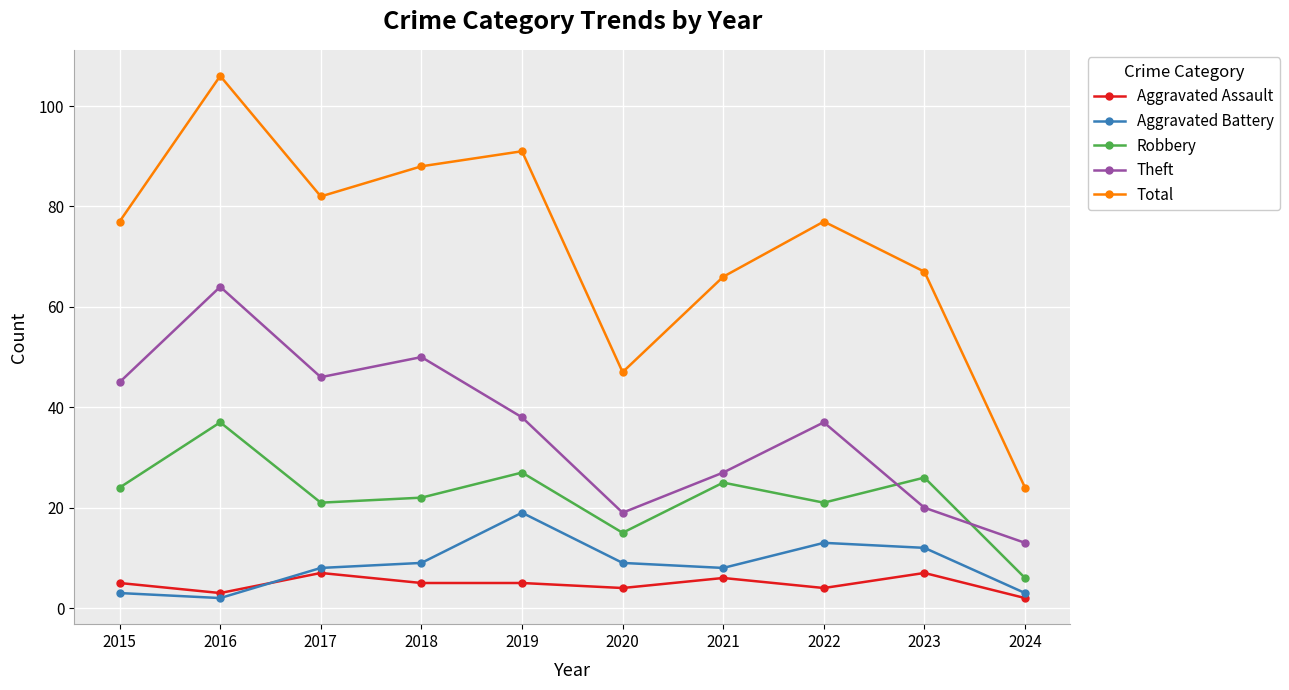

Reading left to right, list all the values displayed in this chart.

Aggravated Assault: 2015=5	2016=3	2017=7	2018=5	2019=5	2020=4	2021=6	2022=4	2023=7	2024=2
Aggravated Battery: 2015=3	2016=2	2017=8	2018=9	2019=19	2020=9	2021=8	2022=13	2023=12	2024=3
Robbery: 2015=24	2016=37	2017=21	2018=22	2019=27	2020=15	2021=25	2022=21	2023=26	2024=6
Theft: 2015=45	2016=64	2017=46	2018=50	2019=38	2020=19	2021=27	2022=37	2023=20	2024=13
Total: 2015=77	2016=106	2017=82	2018=88	2019=91	2020=47	2021=66	2022=77	2023=67	2024=24